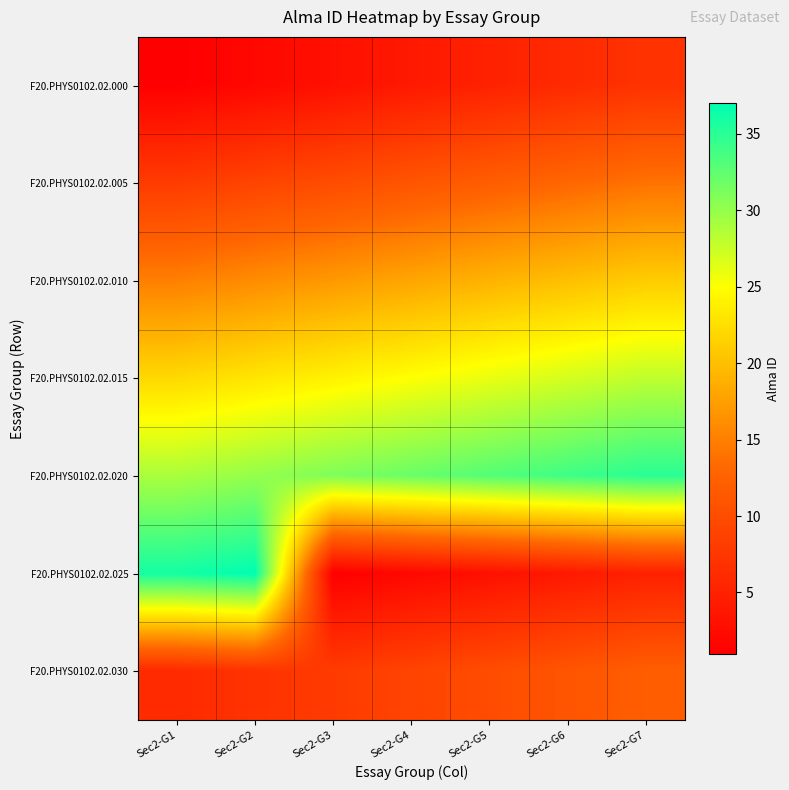

Which series has the largest total across all categories?

F20.PHYS0102.02.020